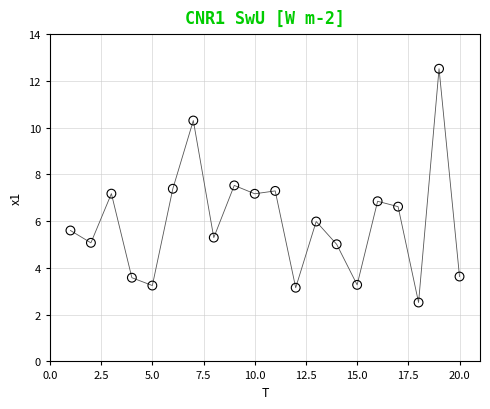

What is the range of X values (max minus min)?

19.0